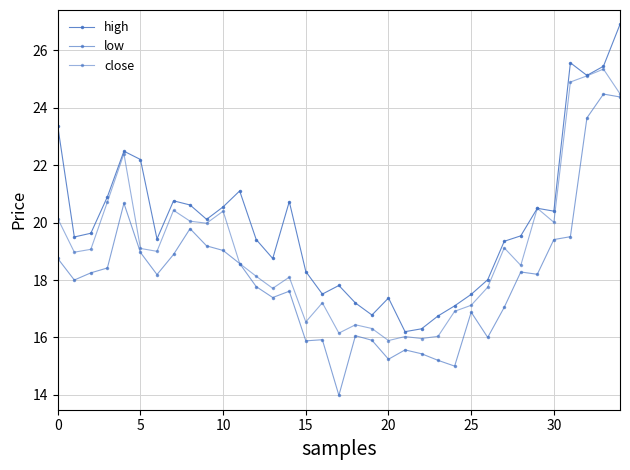

Is this an area chart (filled region under the line)?

No